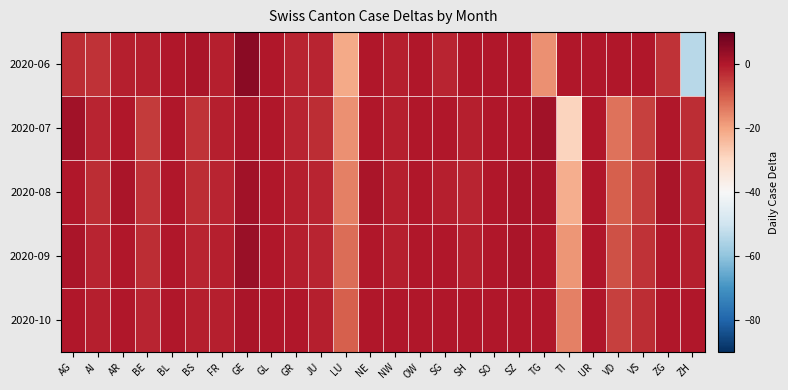

Rank the series by their average value, from lowest to highest.

2020-06, 2020-07, 2020-08, 2020-09, 2020-10